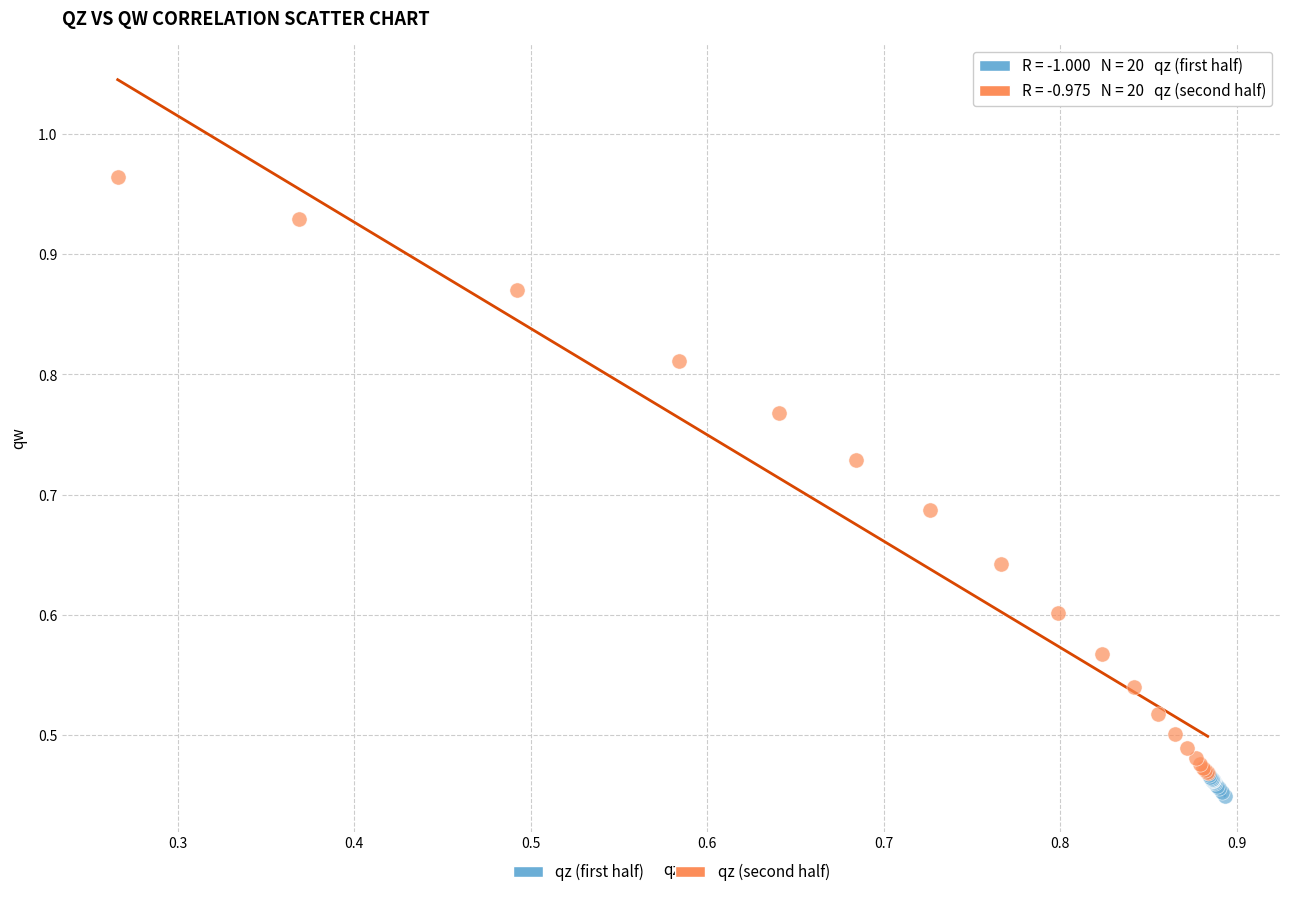

Which series reaches the maximum Y coordinate?

qz (second half)